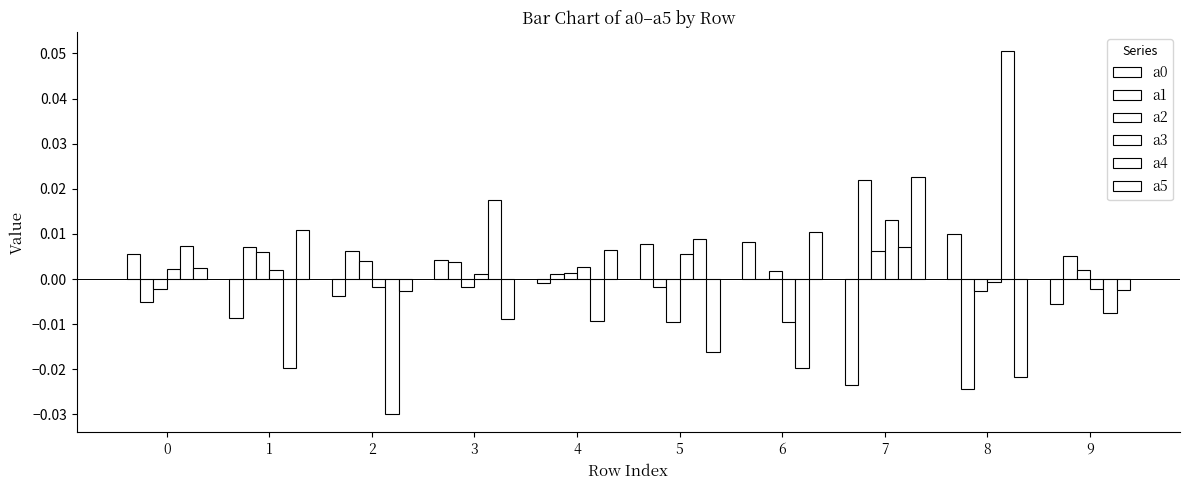

Count the number of categories in the chart.

10